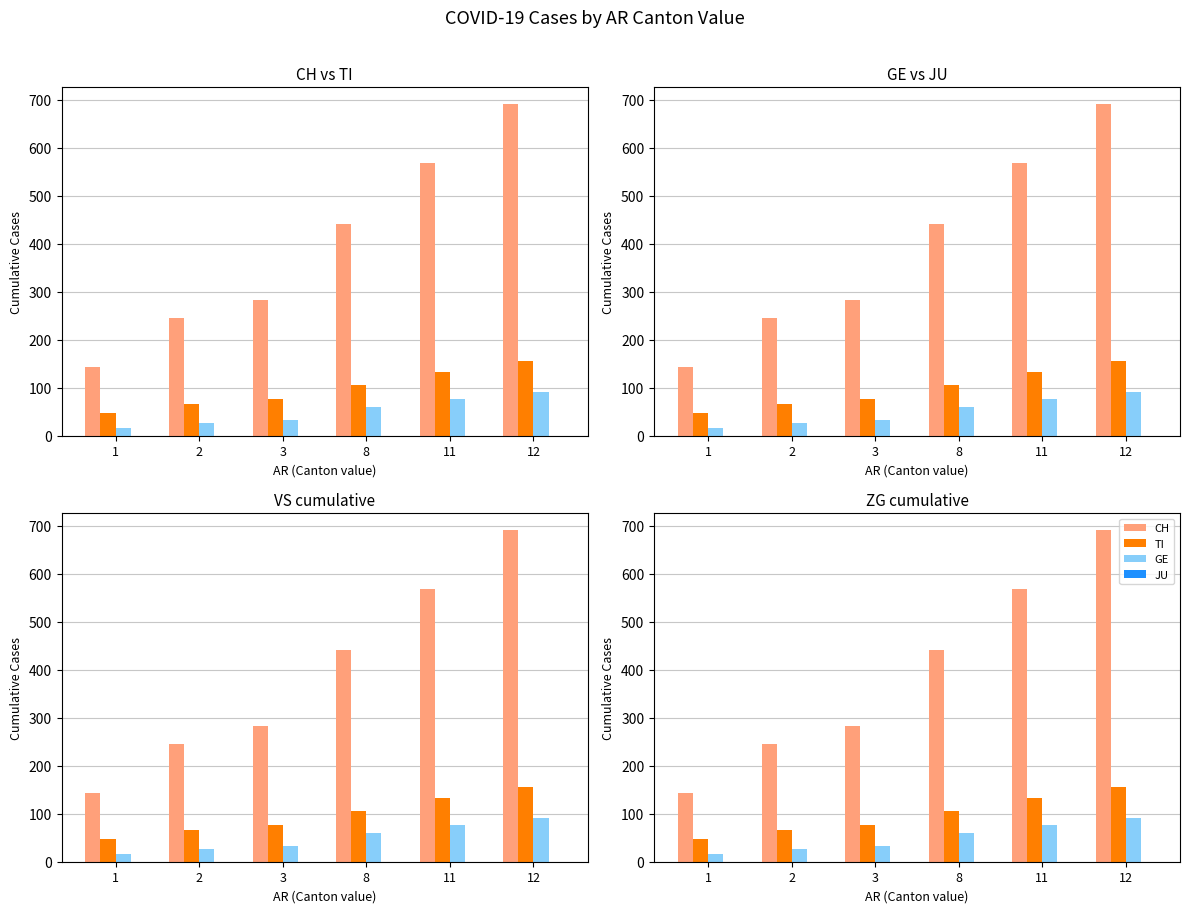

List the series in order of their peak value, highest first.

CH, TI, GE, JU